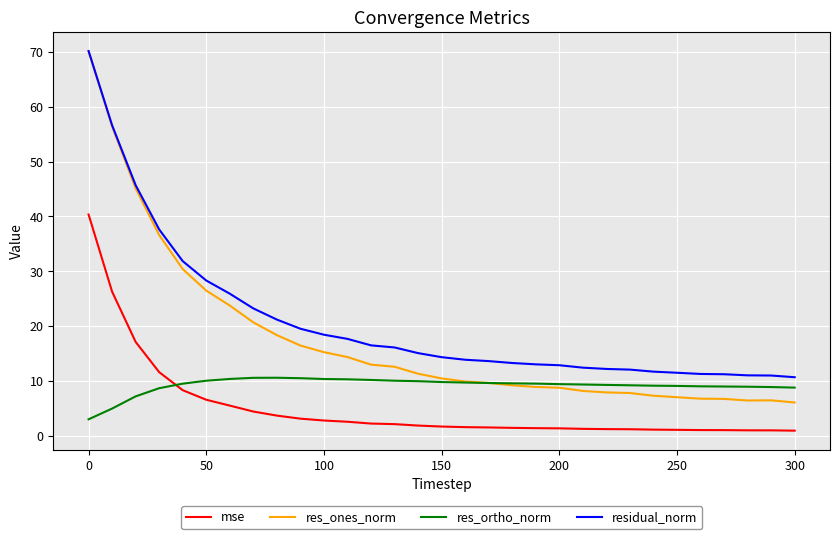

What is the greatest value displayed?

70.2